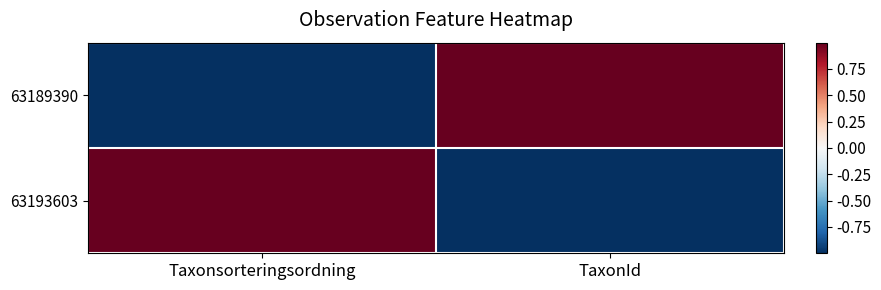

Reading right to left, transcribe all the data shown in this chart.

63189390: TaxonId=1	Taxonsorteringsordning=-1
63193603: TaxonId=-1	Taxonsorteringsordning=1